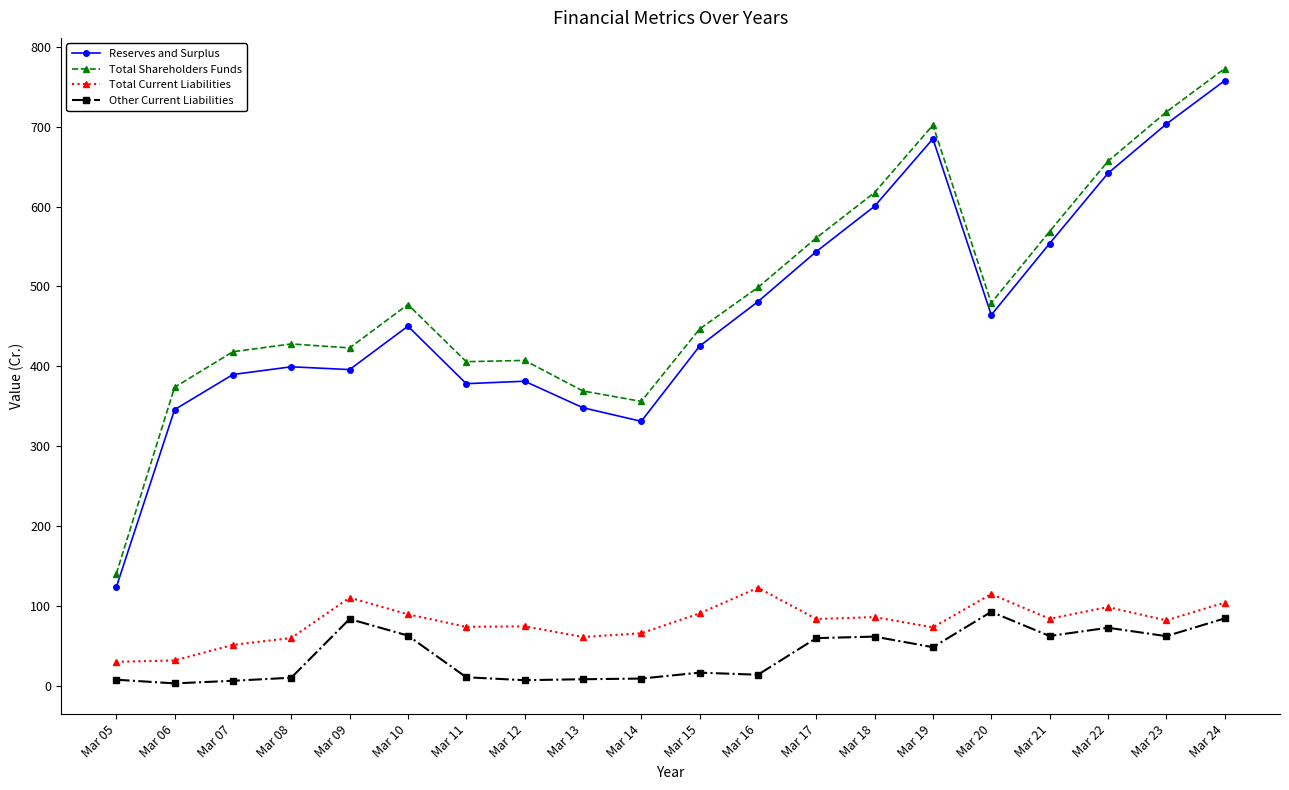

Does the chart have visible grid lines?

No